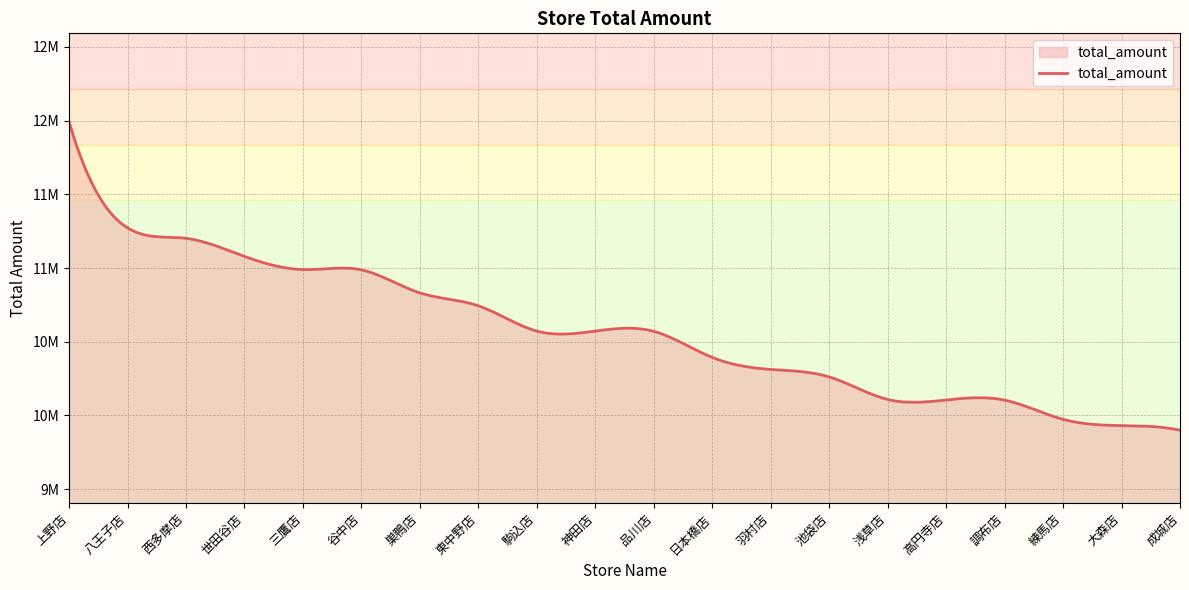

What is the value of the 13th point from the left?

10312299